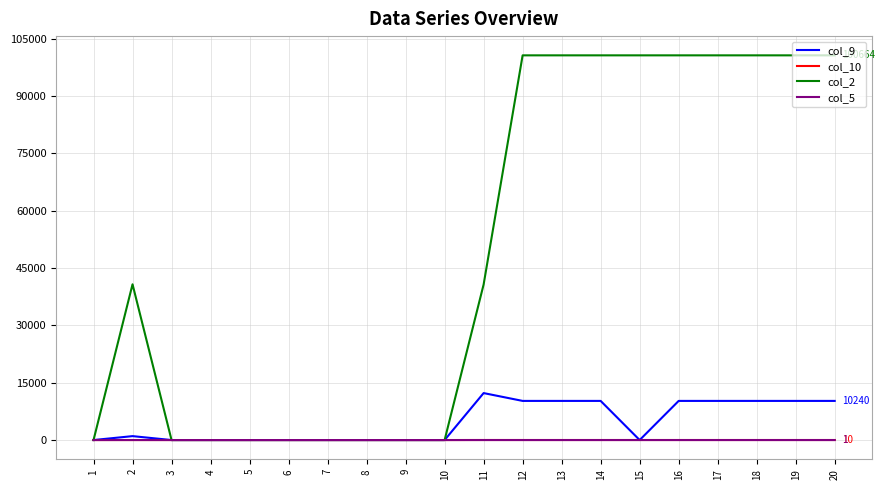

Which series has the largest range (max minus min)?

col_2